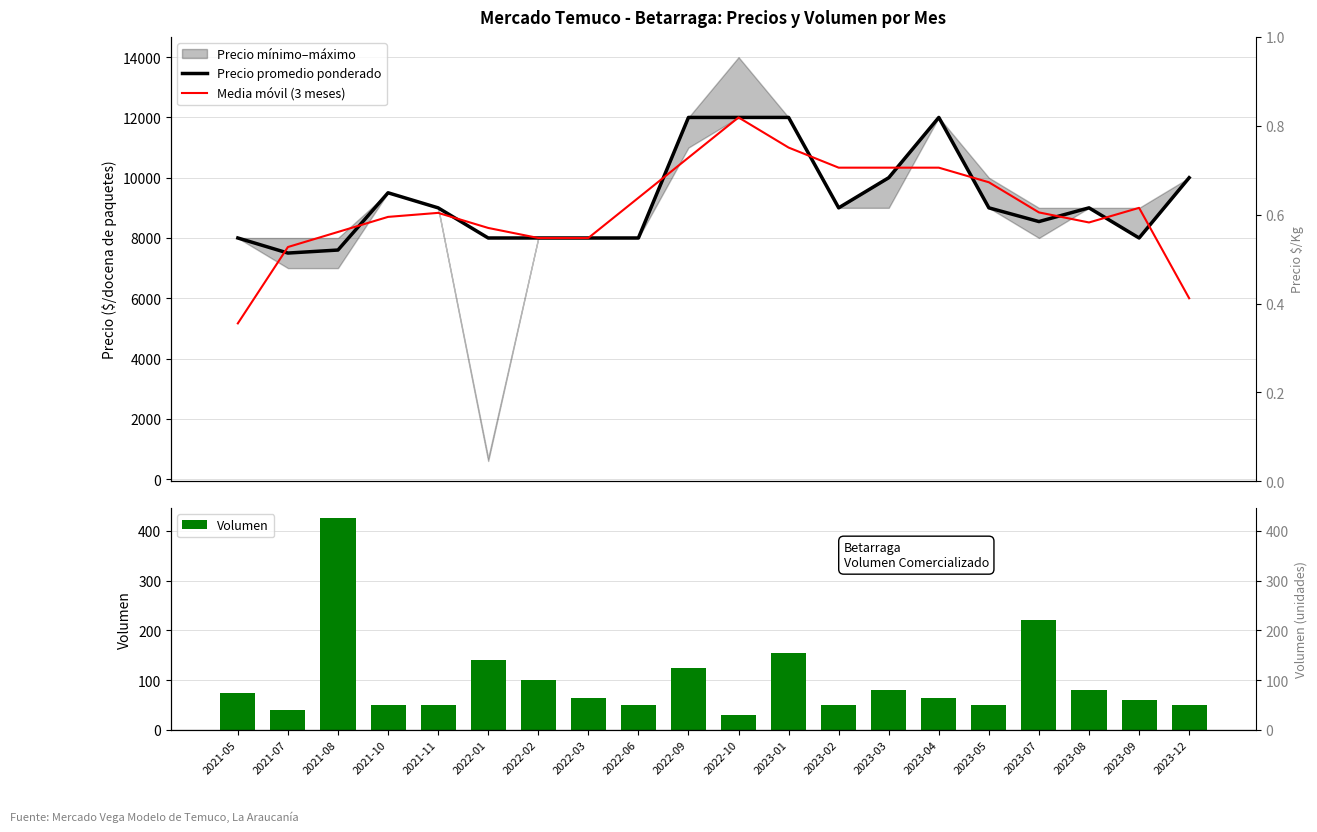

At which label does Precio promedio ponderado reach its peak?

2022-09